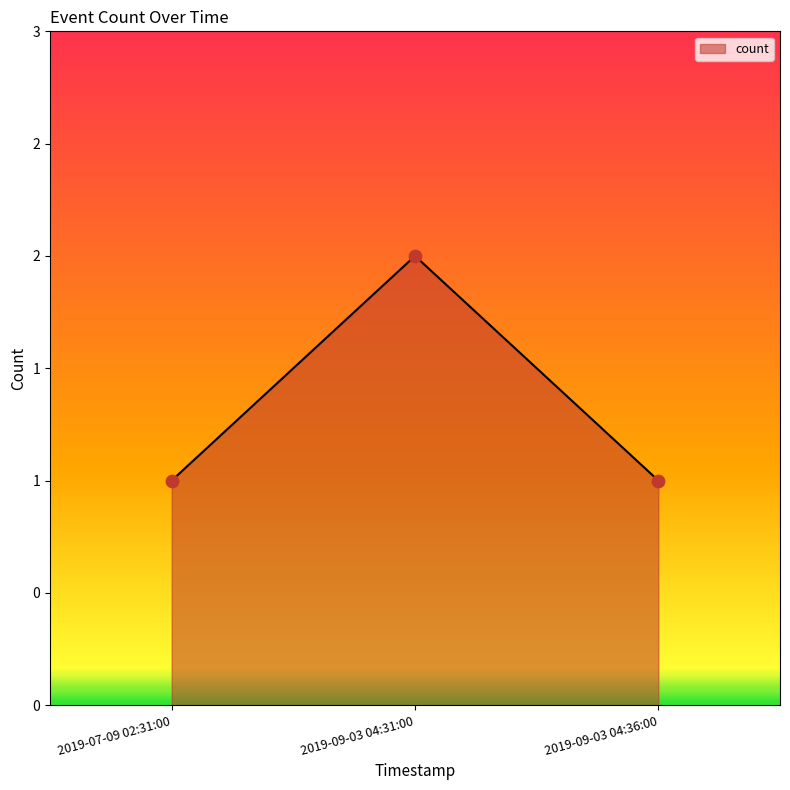

What is the ratio of the value at 2019-07-09 02:31:00 to the value at 2019-09-03 04:36:00?

1.0